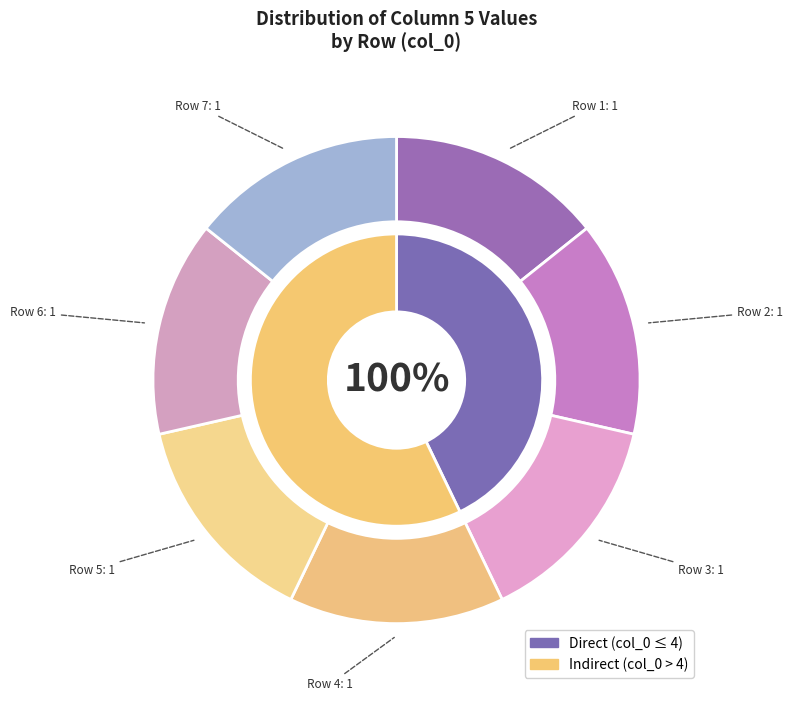

What percentage is the 1 slice, to the nearest percent?

14%